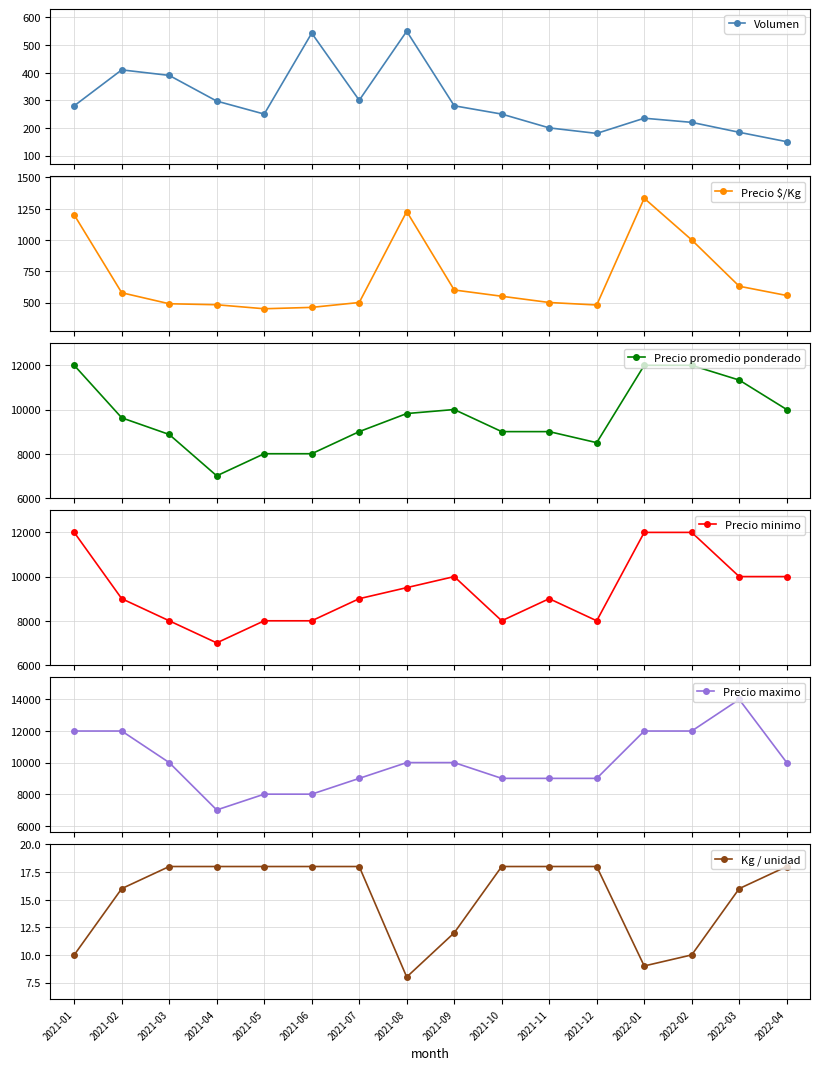

What is the label of the 1st point from the right?

2022-04